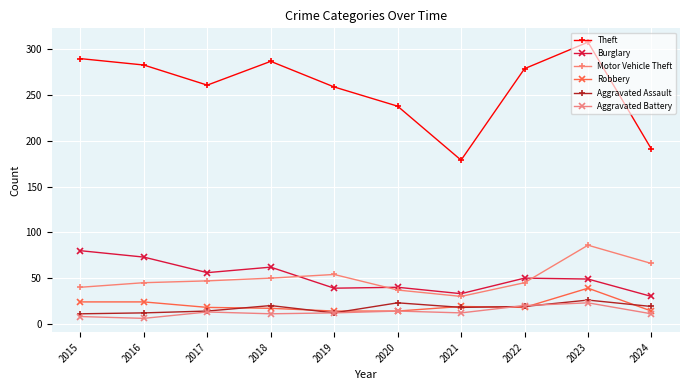

At how many categories does at least one series exceed 229?

8